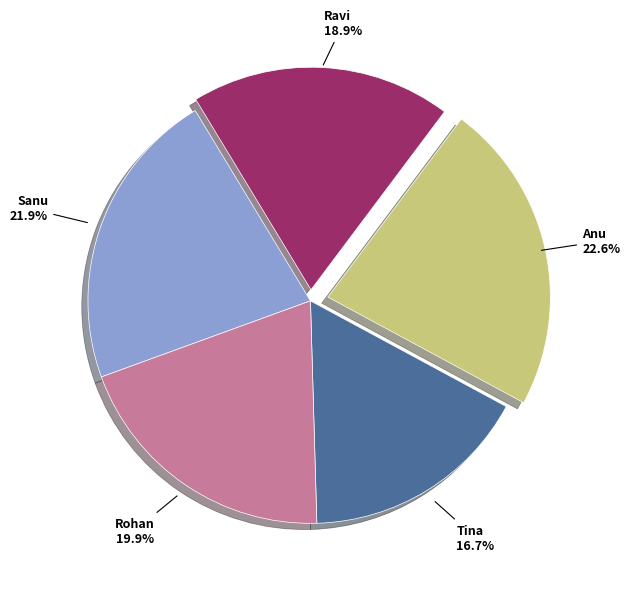

What is the smallest slice in the pie chart?

Tina